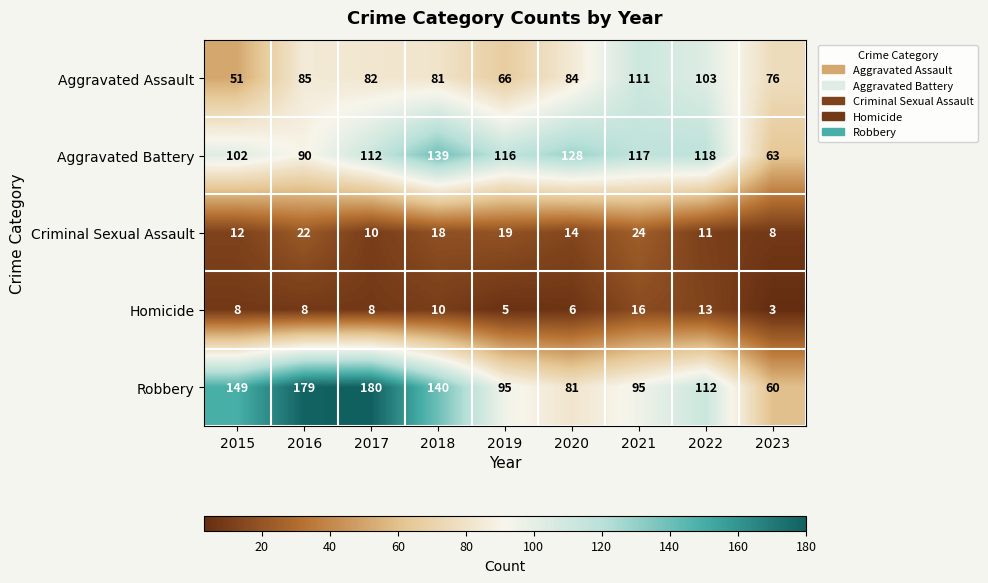

How many series are shown in this chart?

5